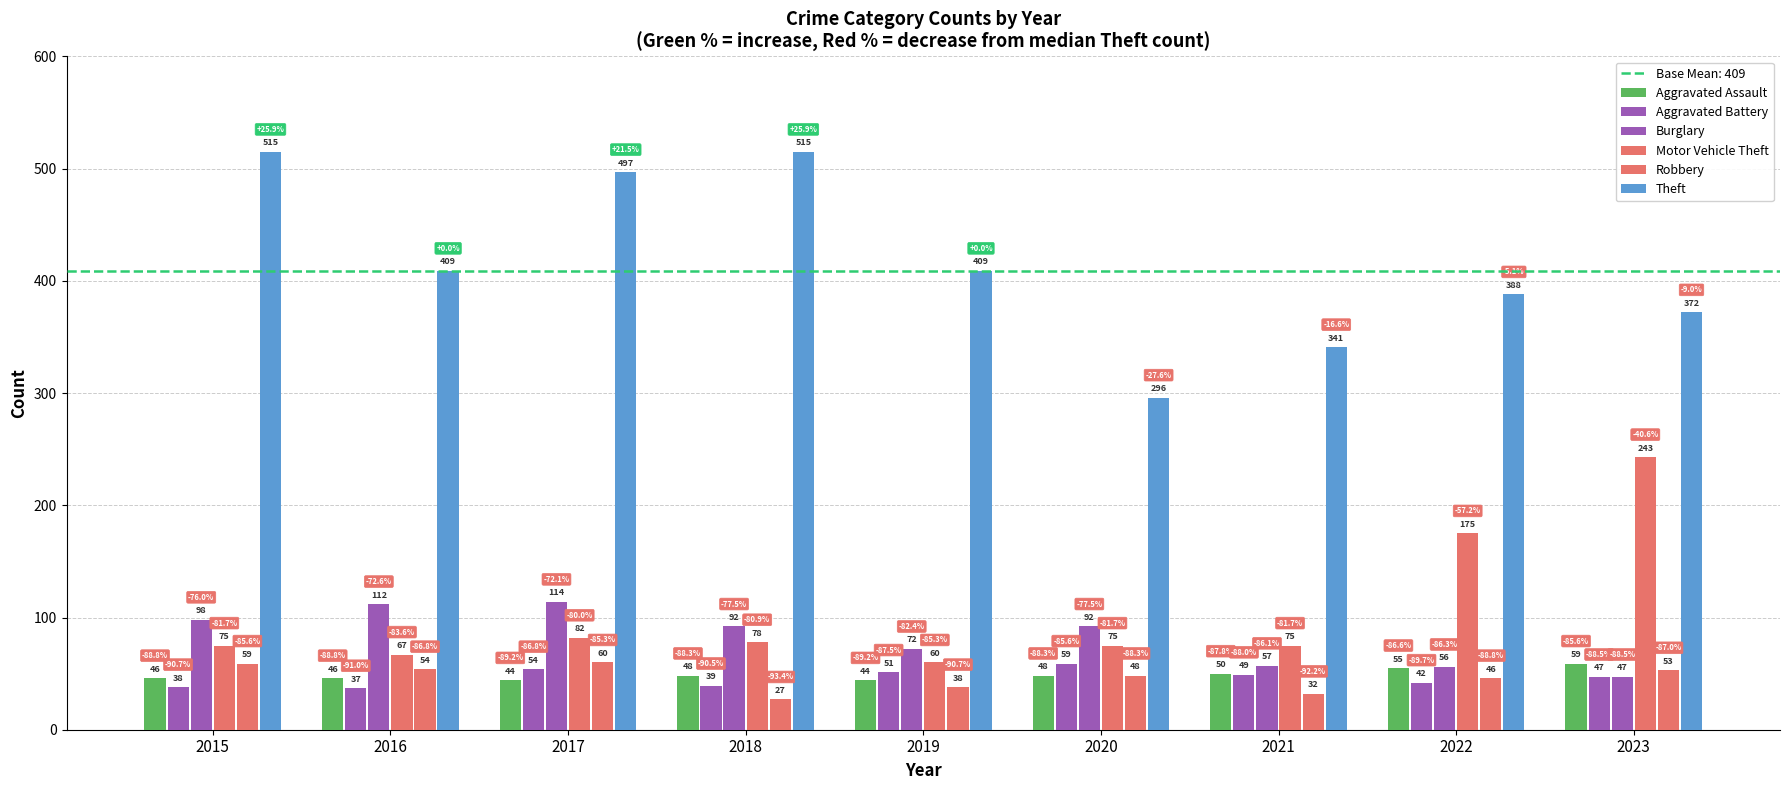

What is the total value across all series at 2016?

725